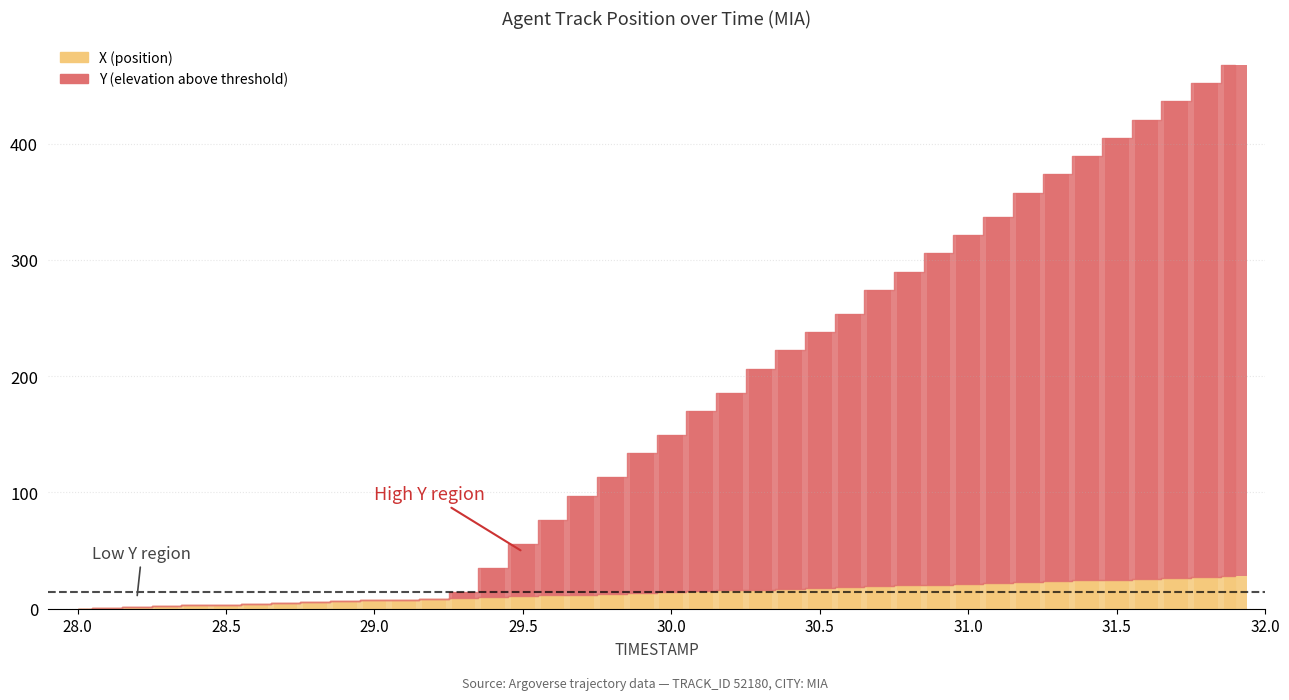

How many positive values are there?

39